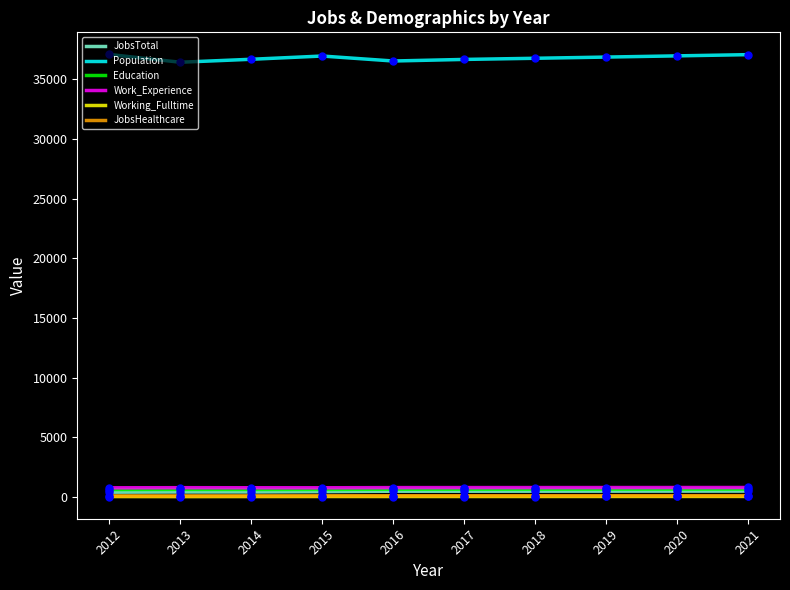

What value does the Working_Fulltime series have at 2019?

56